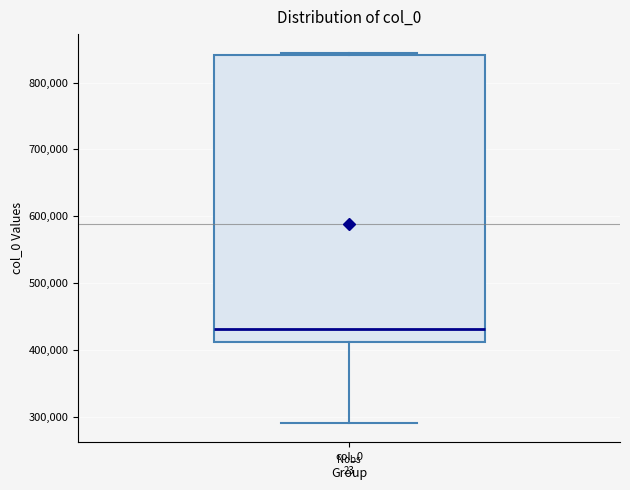

Read this box plot against the y-axis: the position of the median line, the range covered by the box, and the ends of both whiskers. The values are not printed on the chart, so give them approximately, as read against the axis.

median 430000, box 410000 to 840000, whiskers 290000 to 840000